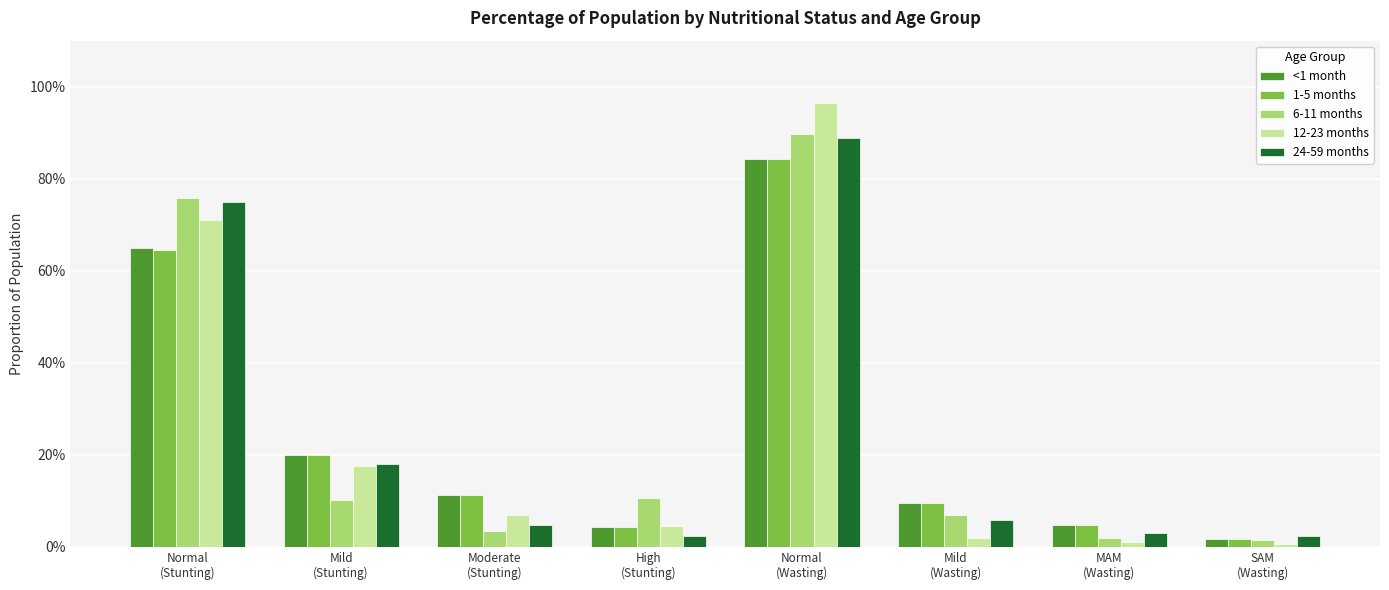

At which category is the sum across all series the highest?

Normal
(Wasting)